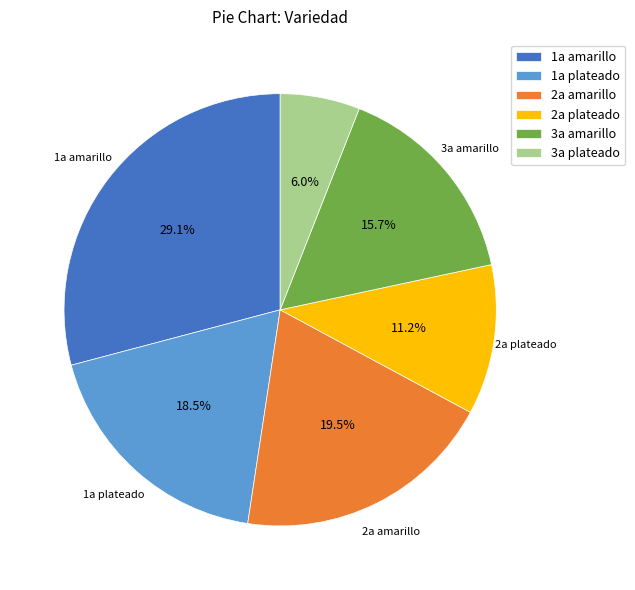

What is the smallest slice in the pie chart?

3a plateado